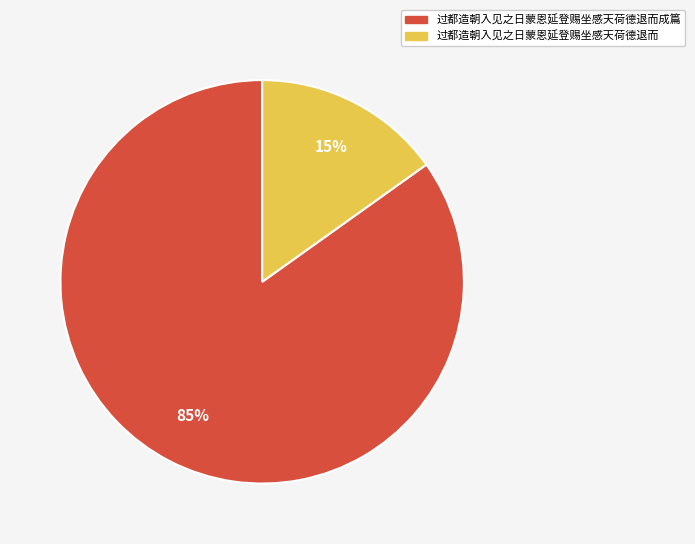

Which has a higher value, 过都造朝入见之日蒙恩延登赐坐感天荷德退而成篇 or 过都造朝入见之日蒙恩延登赐坐感天荷德退而?

过都造朝入见之日蒙恩延登赐坐感天荷德退而成篇